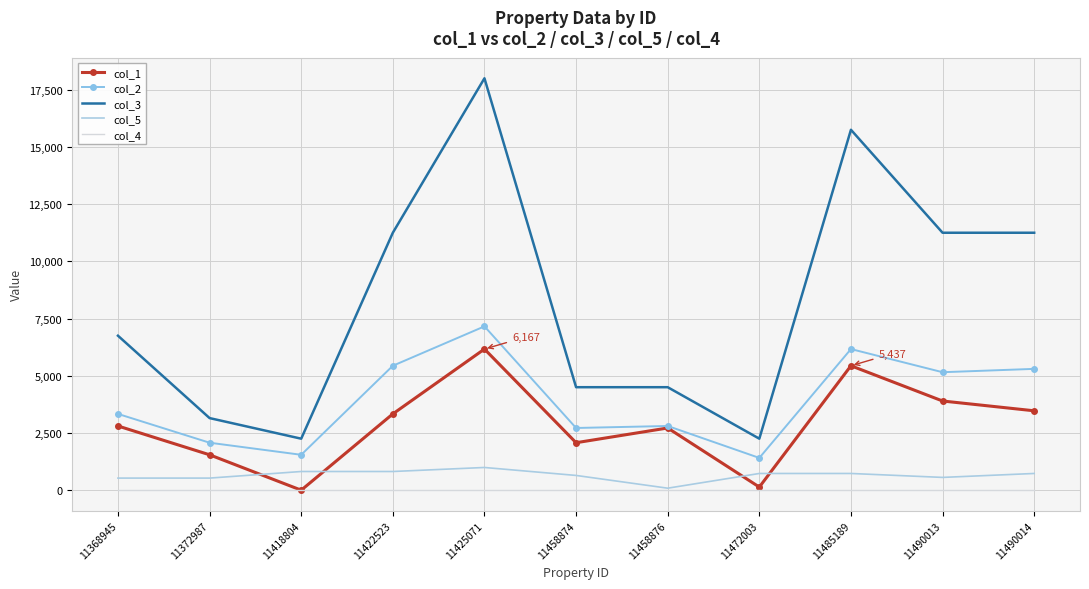

Rank the series by their maximum value, from lowest to highest.

col_4, col_5, col_1, col_2, col_3